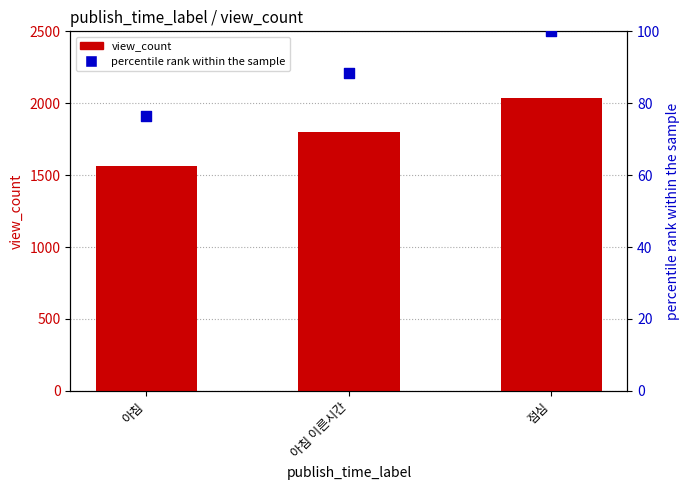

At how many categories does at least one series exceed 1471?

3